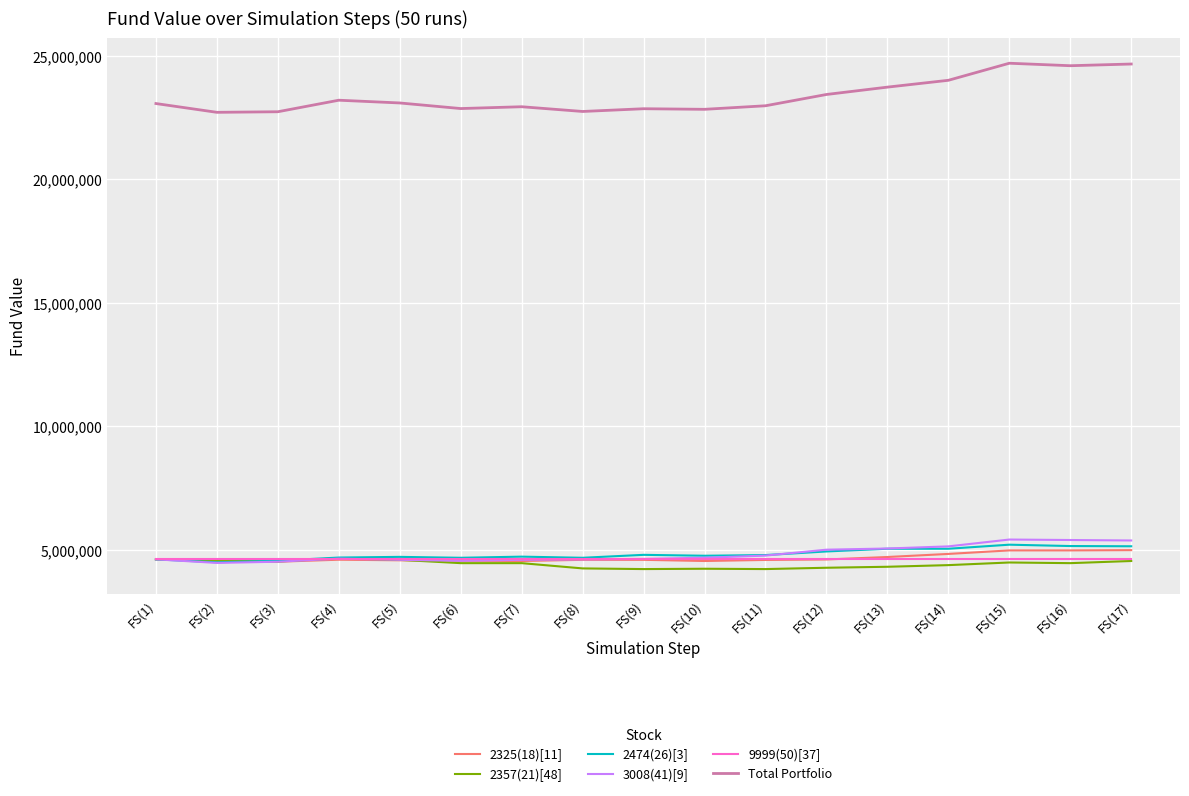

The value of 2357(21)[48] at FS(8) is 5672213.0. True or false?

False